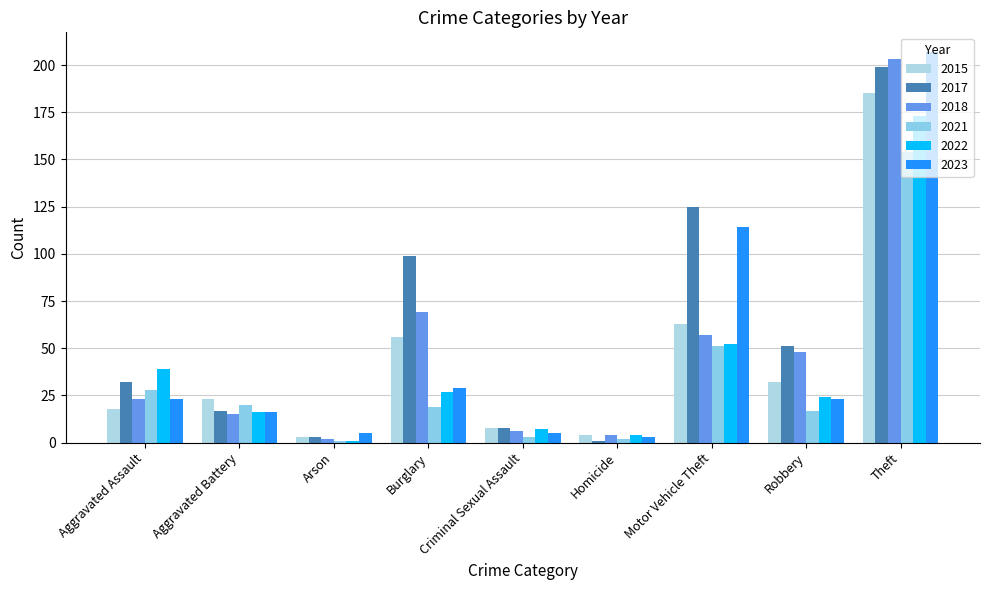

How many bars are there in total?

54